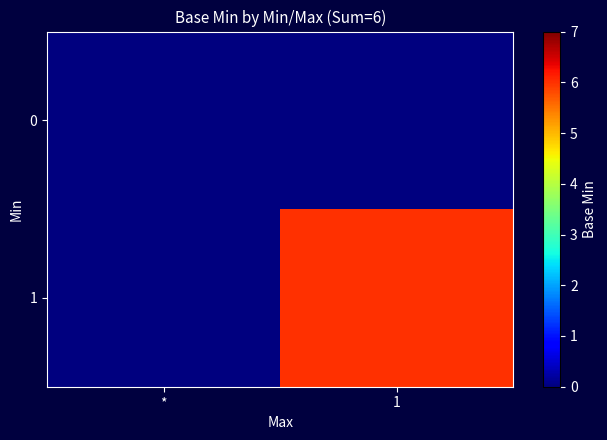

At which category is the sum across all series the highest?

1